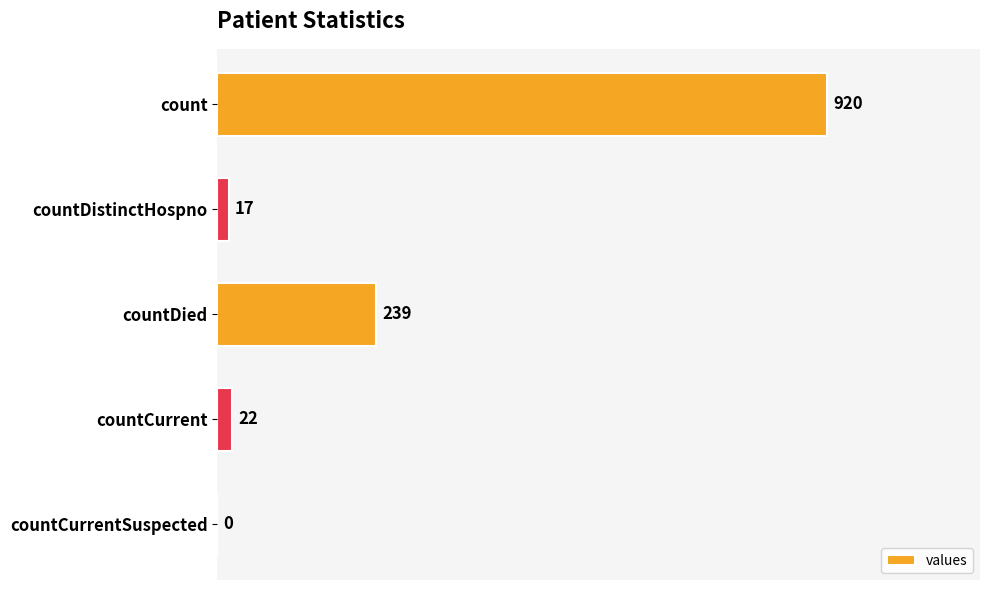

Where is the data nearest to the value 460?

countDied